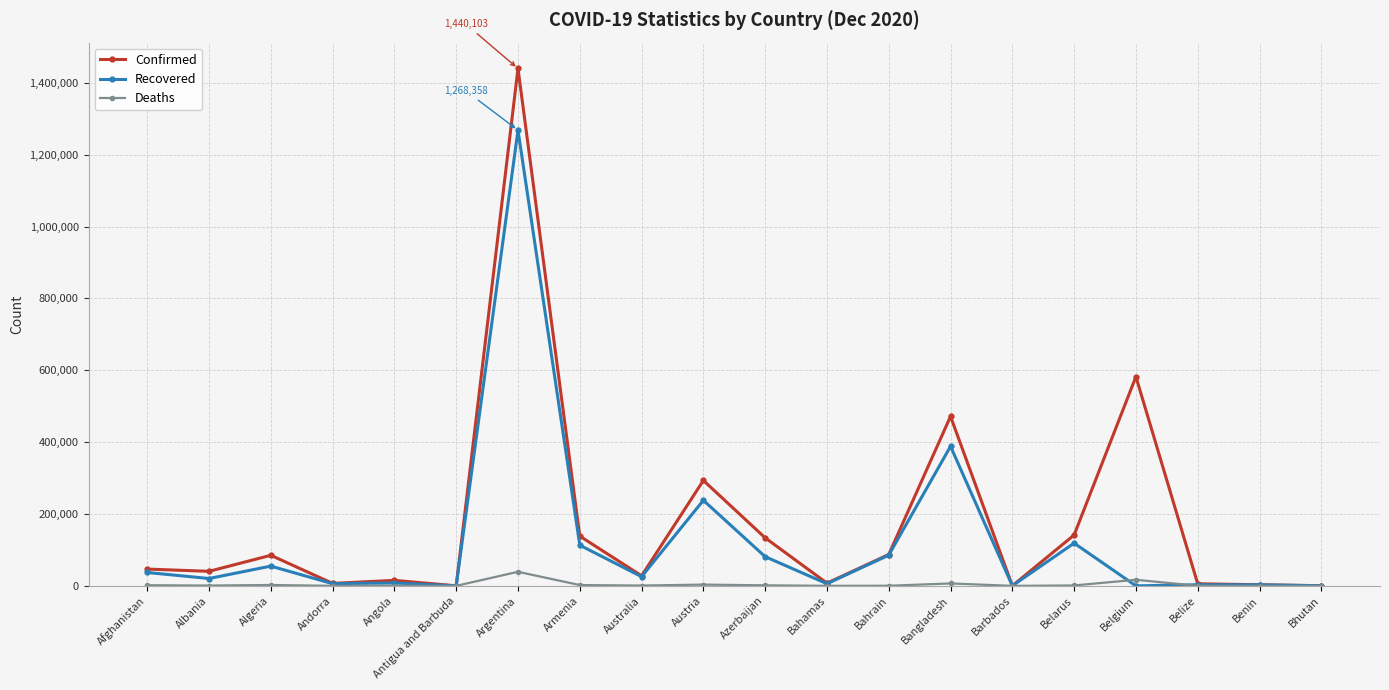

Rank the series by their average value, from highest to lowest.

Confirmed, Recovered, Deaths